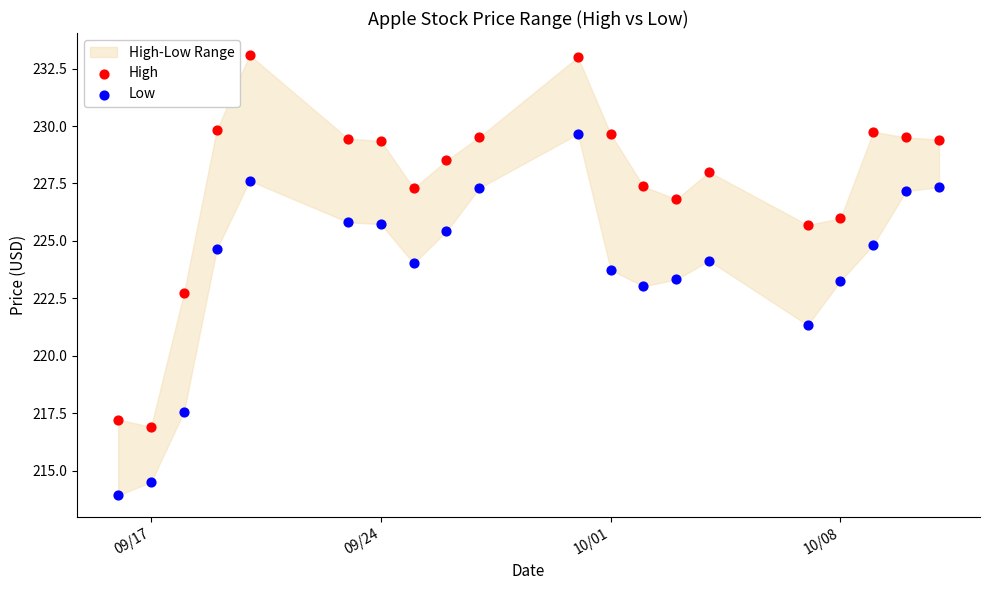

Which series contains the highest Y value?

High